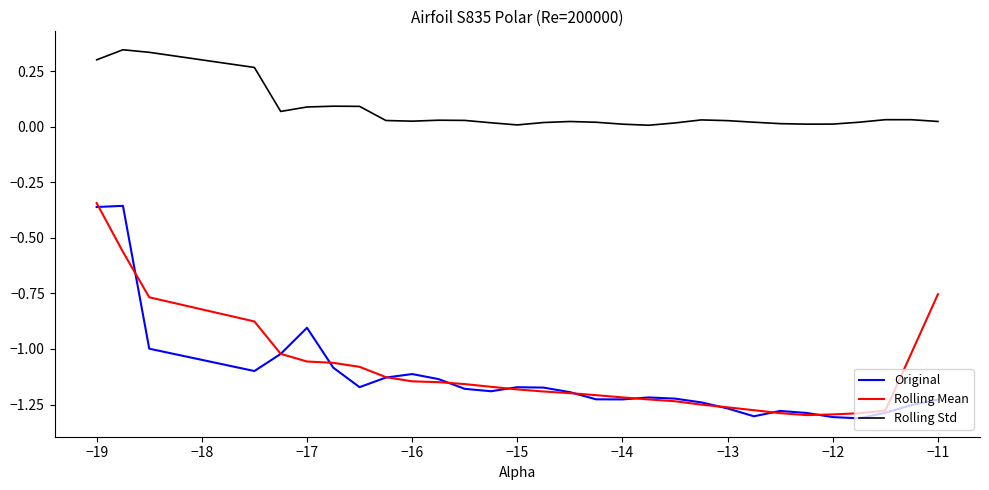

True or false: Original and Rolling Std intersect in this chart.

False